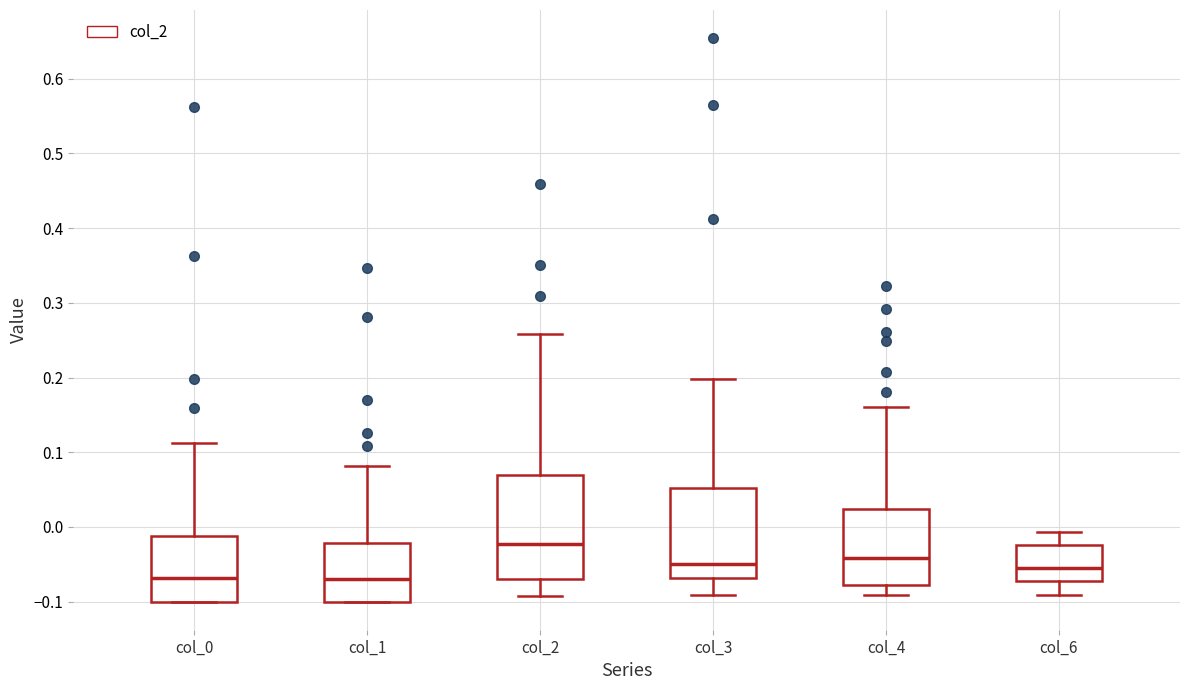

Where does the upper whisker of the box for col_0 end on the y-axis? The values are not printed on the chart, so give them approximately, as read against the axis.

0.11